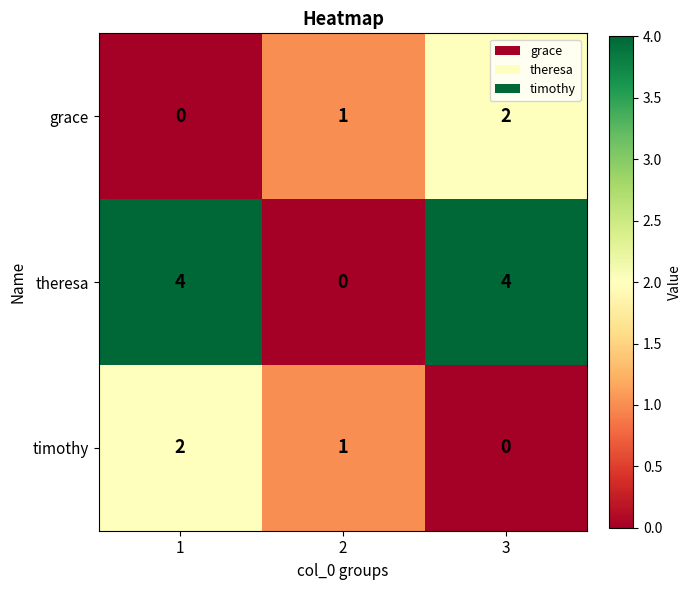

Which series changed the most between 1 and 2?

theresa